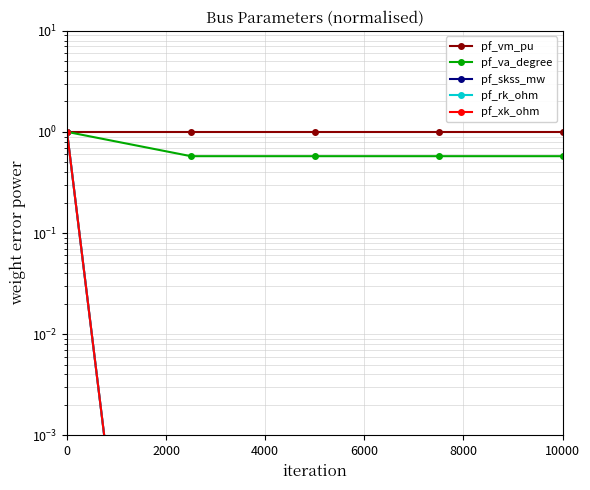

Count the pf_vm_pu values in the range 0 to 1.

5